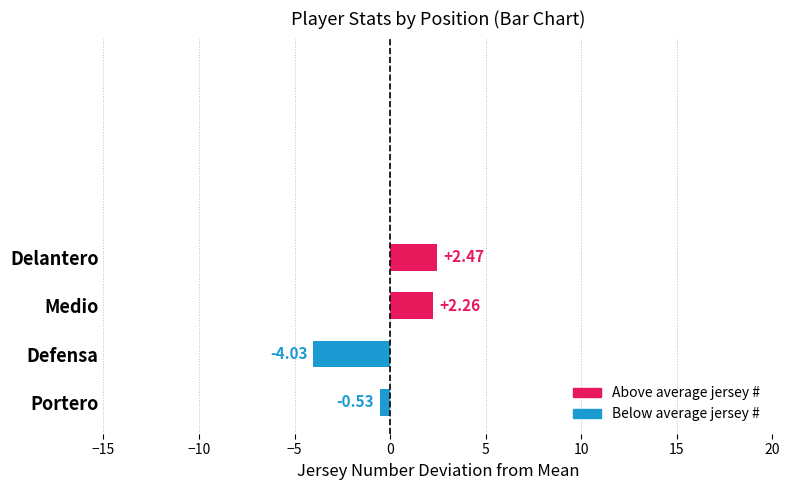

Does the chart contain any negative values?

Yes